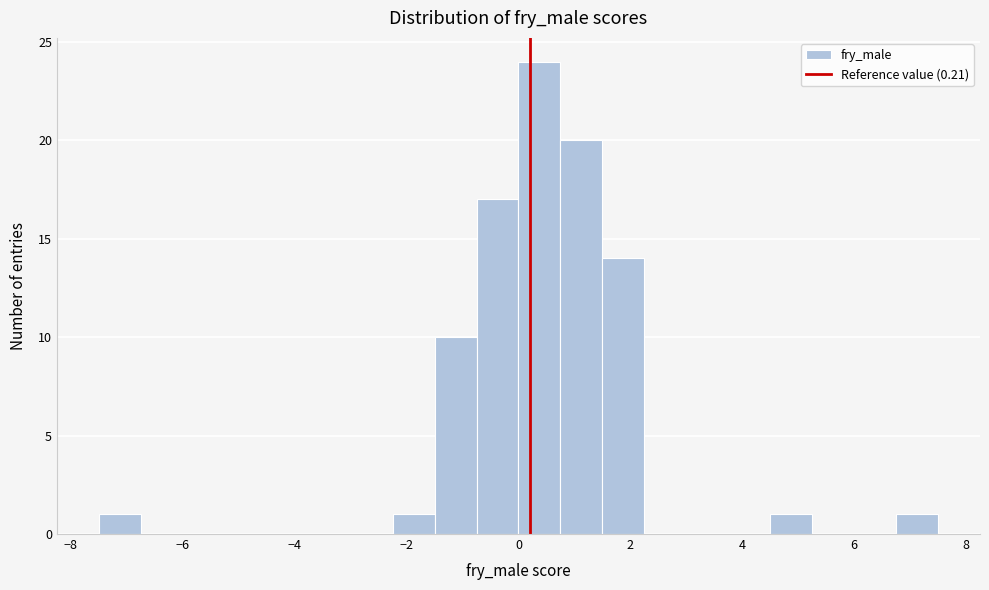

Around what value on the x-axis is the tallest bar? Give the approximate position of its centre, as read against the axis.

0.4